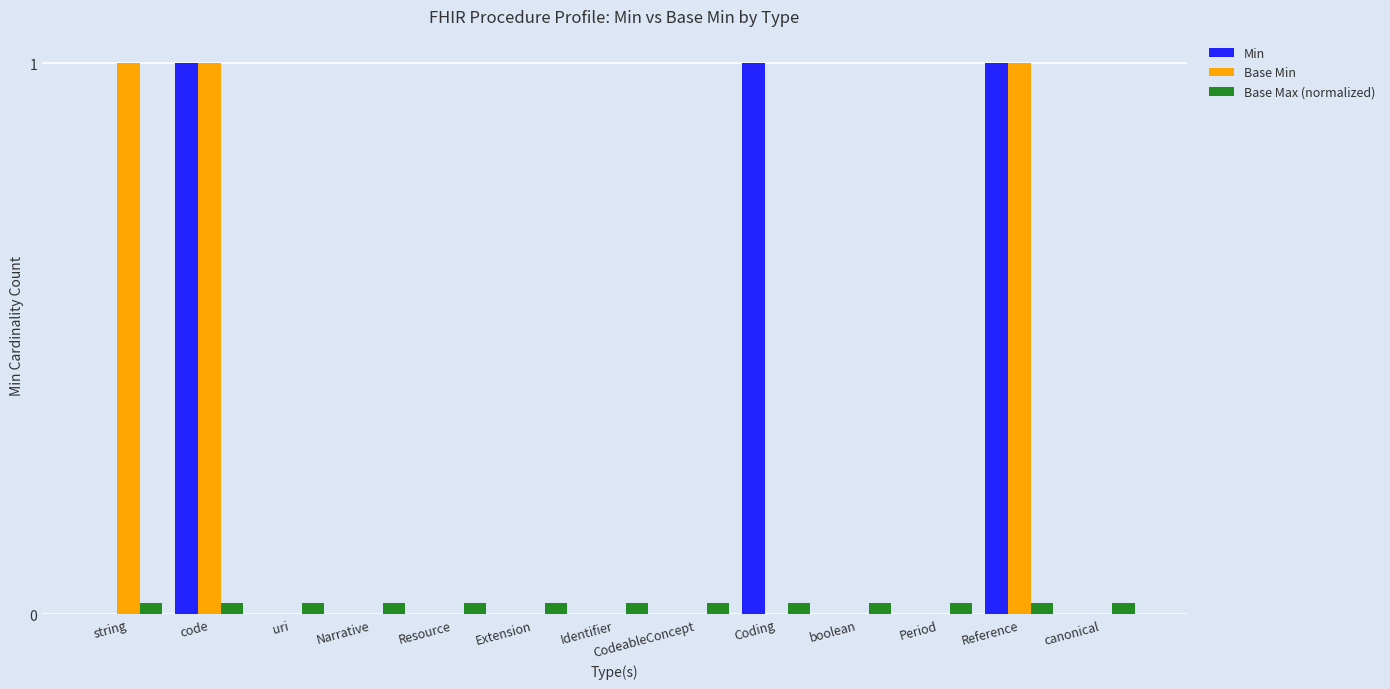

Count the number of data series in this chart.

3